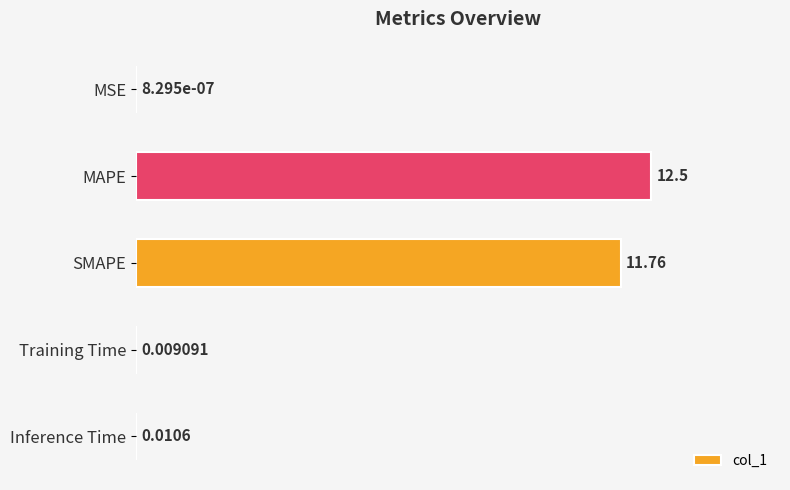

Where is the data nearest to the value 6?

SMAPE